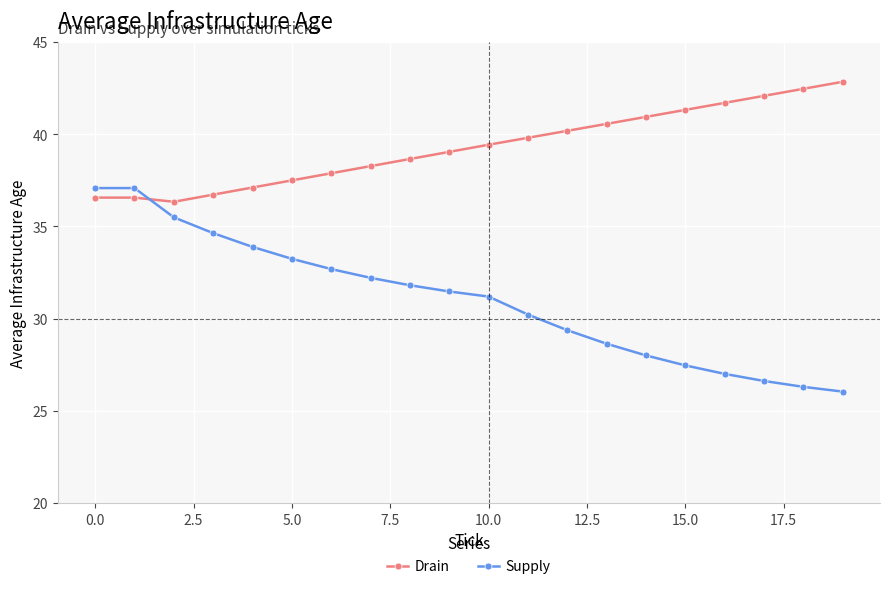

Which series has the widest spread of values?

Supply